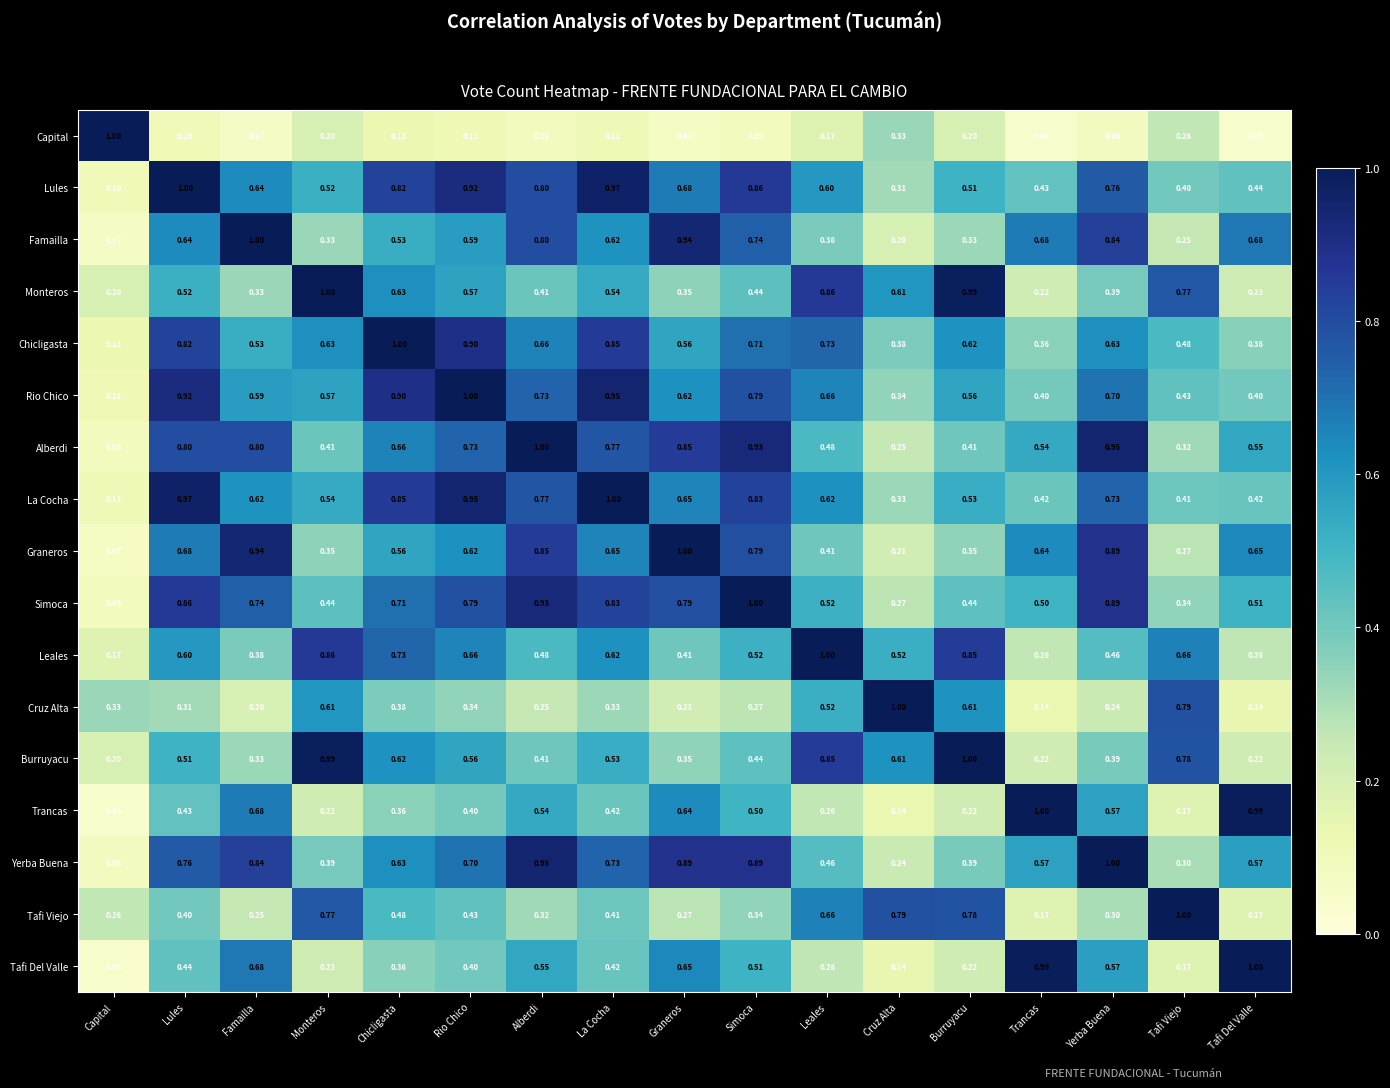

Where is Leales nearest to the value 0?

Capital